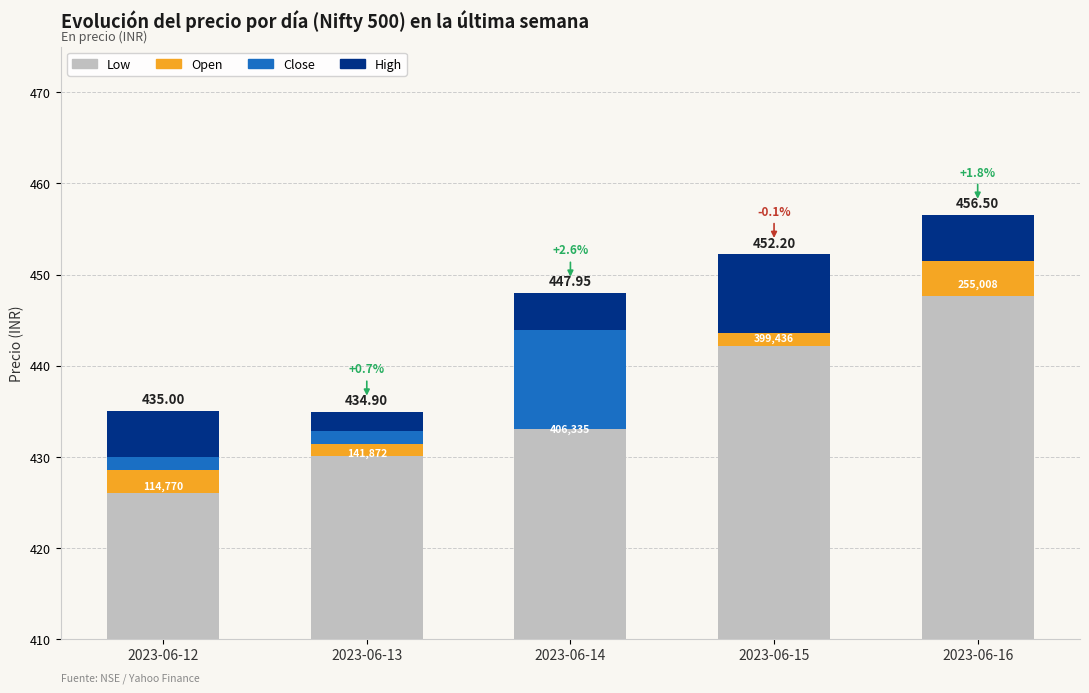

What is the average value of the High series?

4.9